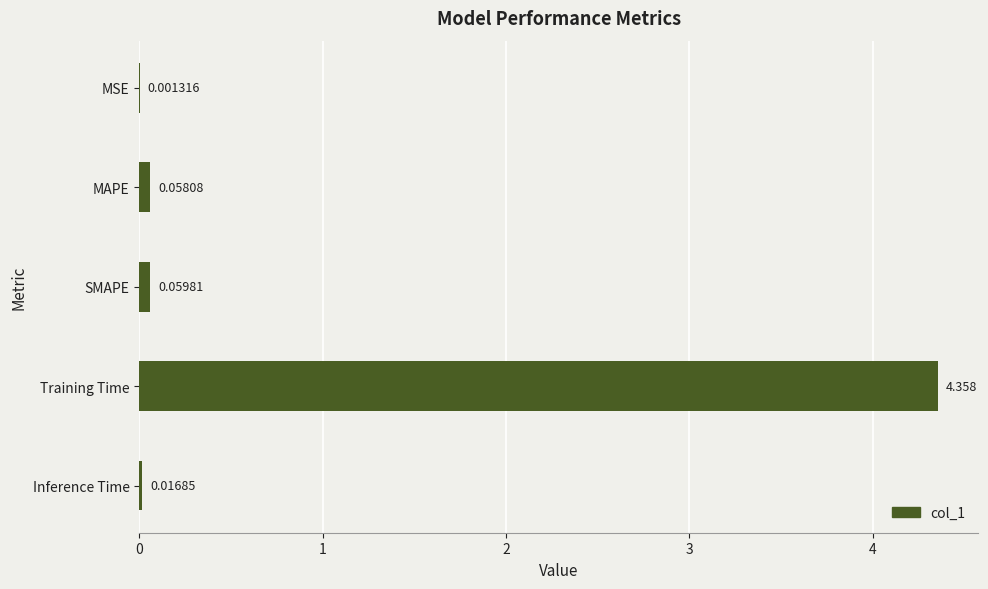

Between MSE and MAPE, which is larger?

MAPE